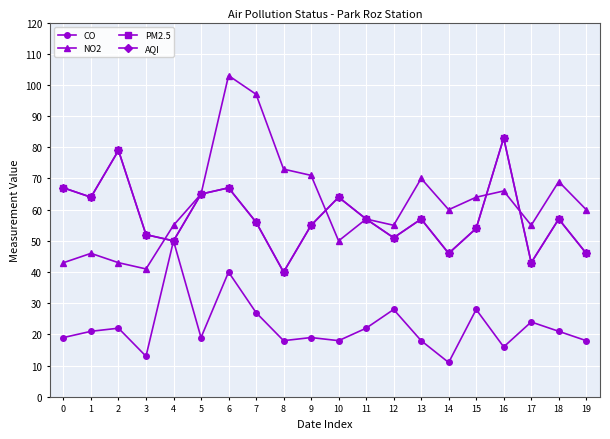

Does the chart have visible grid lines?

Yes